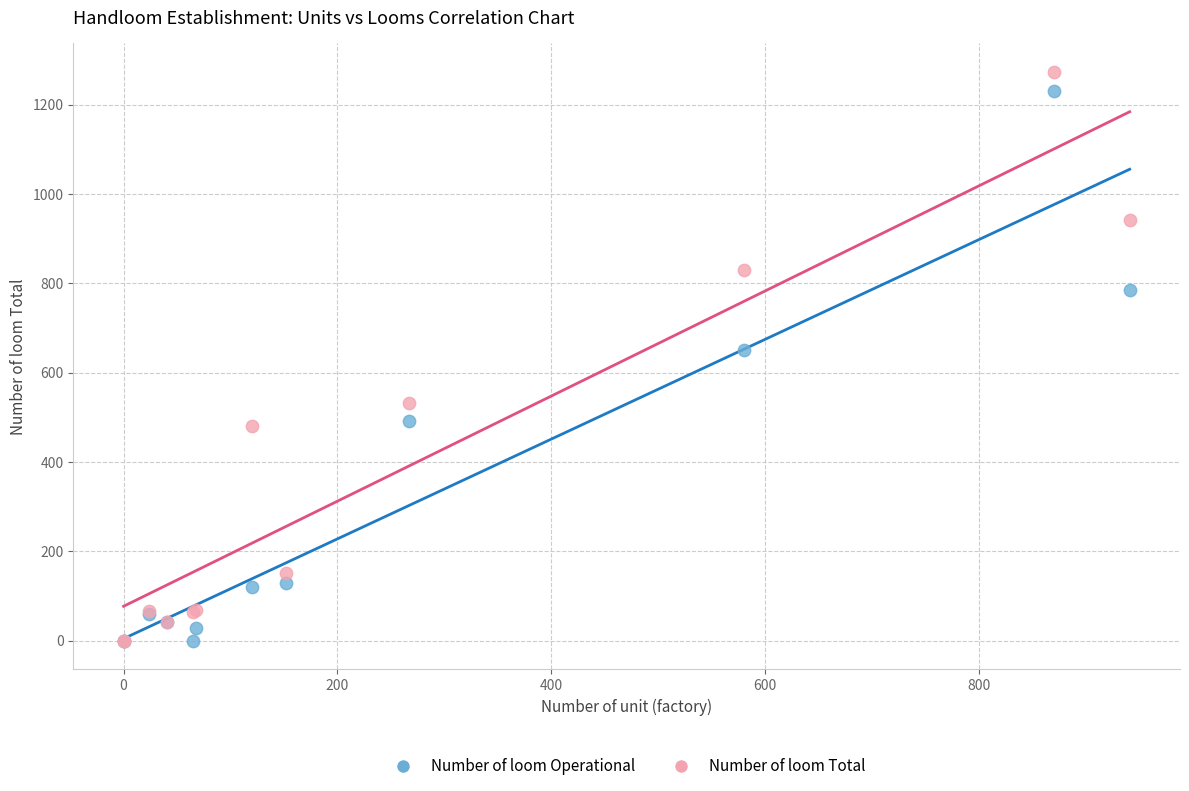

In the Number of loom Operational series, what Y value is closest to 615?

650